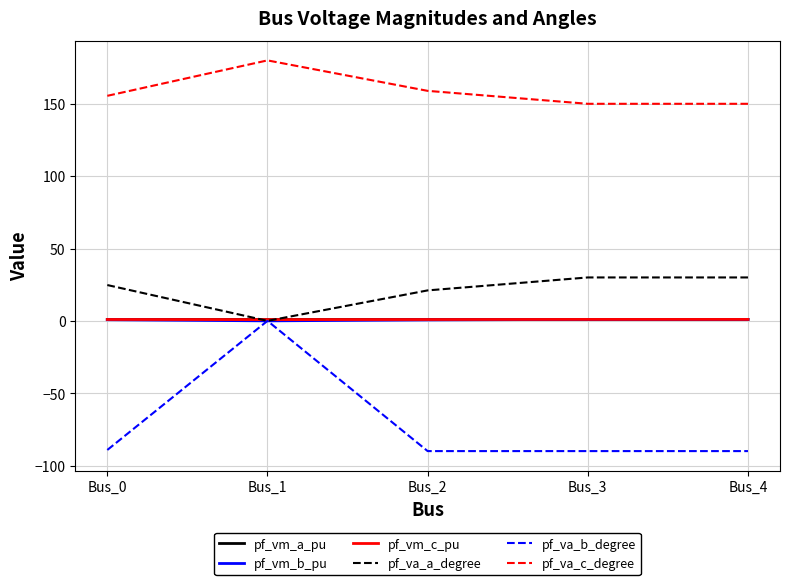

How many lines are shown in the chart?

6